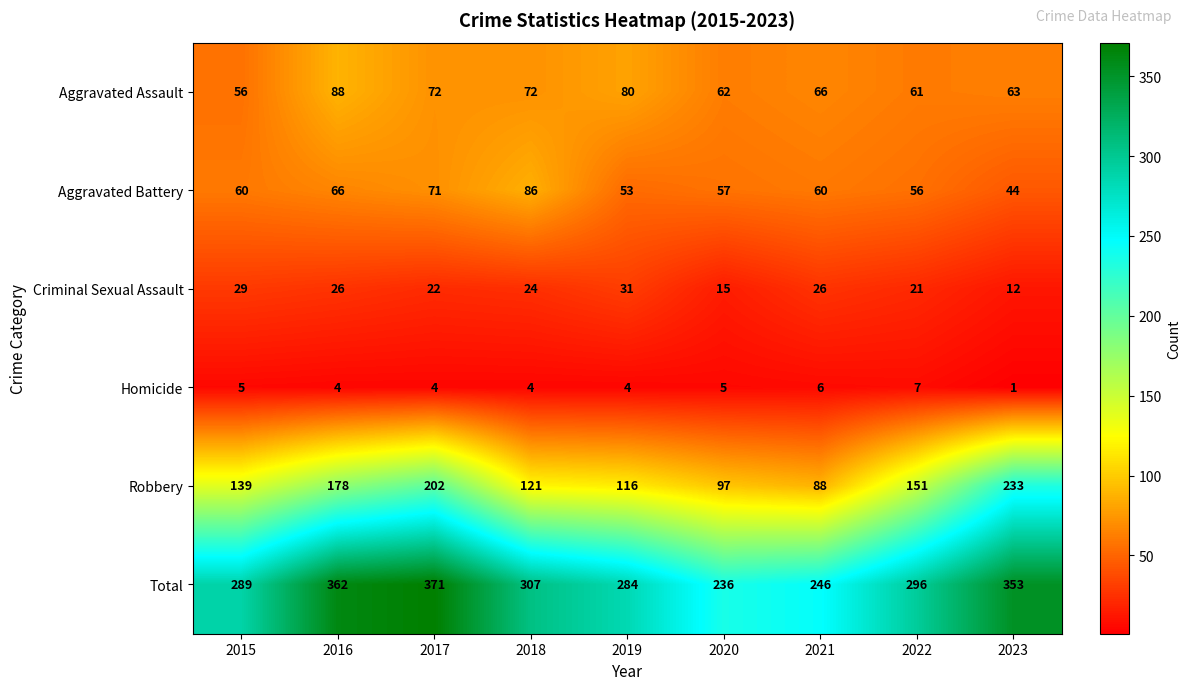

What is the spread (max minus min) of values at 2022?

289